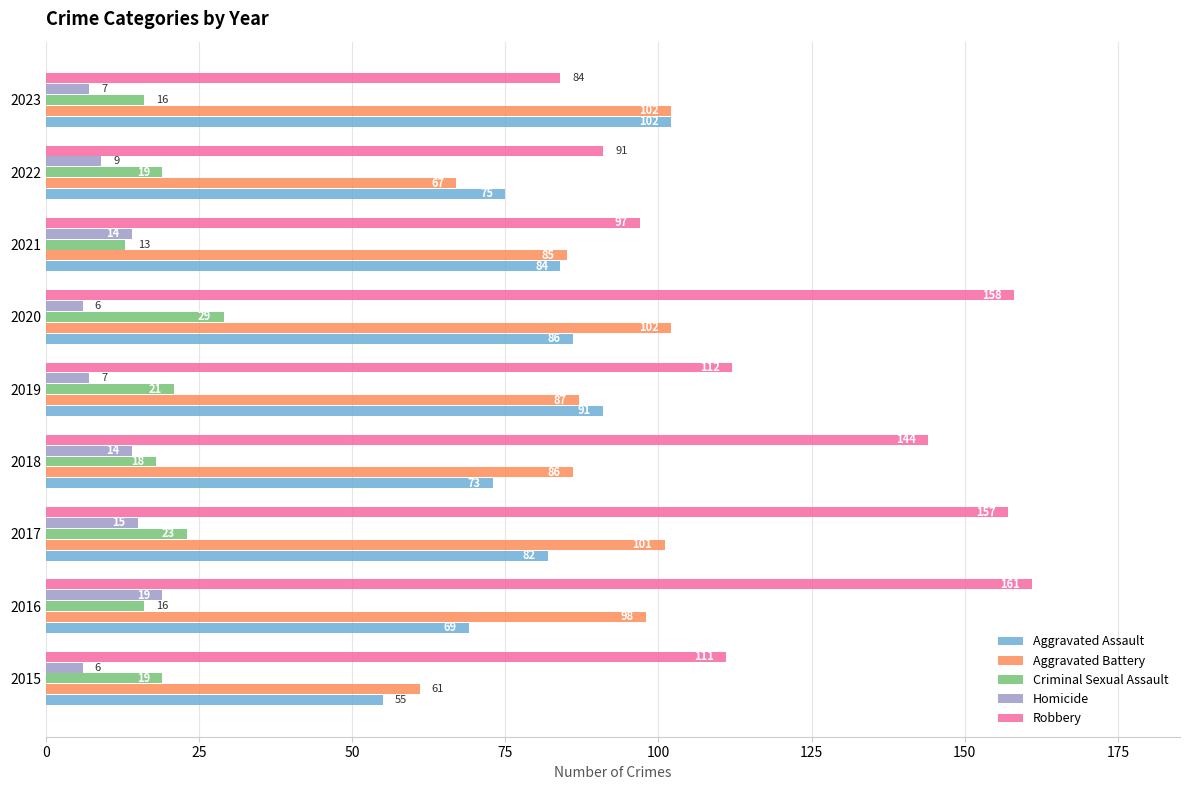

What is the difference between the Aggravated Assault values at 2018 and 2017?

9